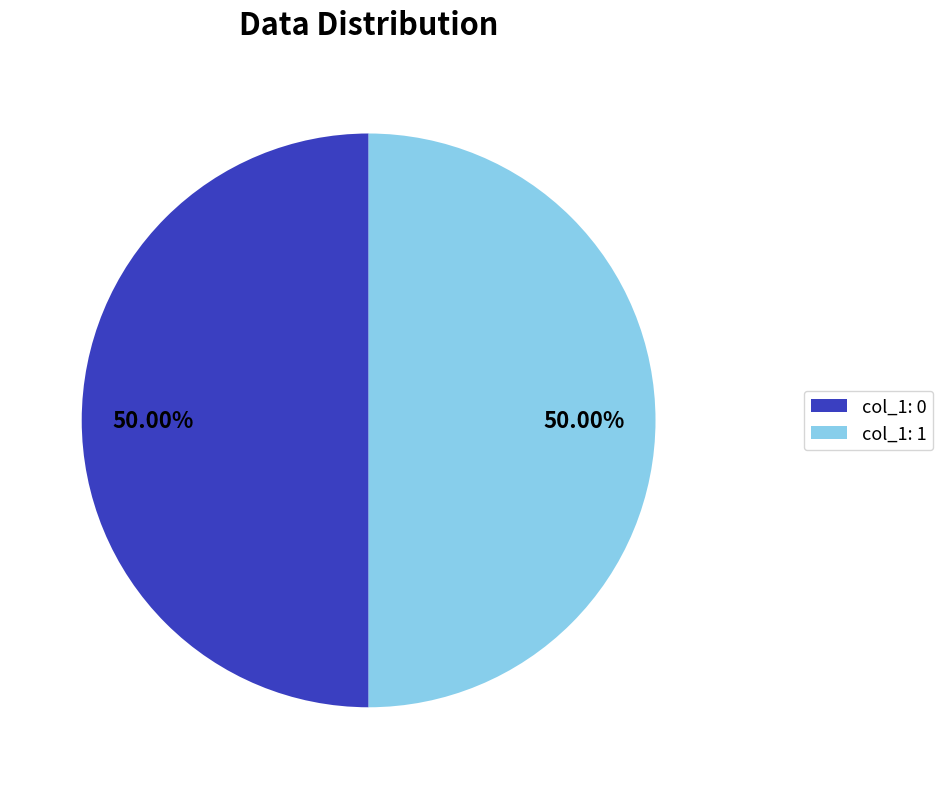

What is the ratio of the value at col_1: 1 to the value at col_1: 0?

1.0